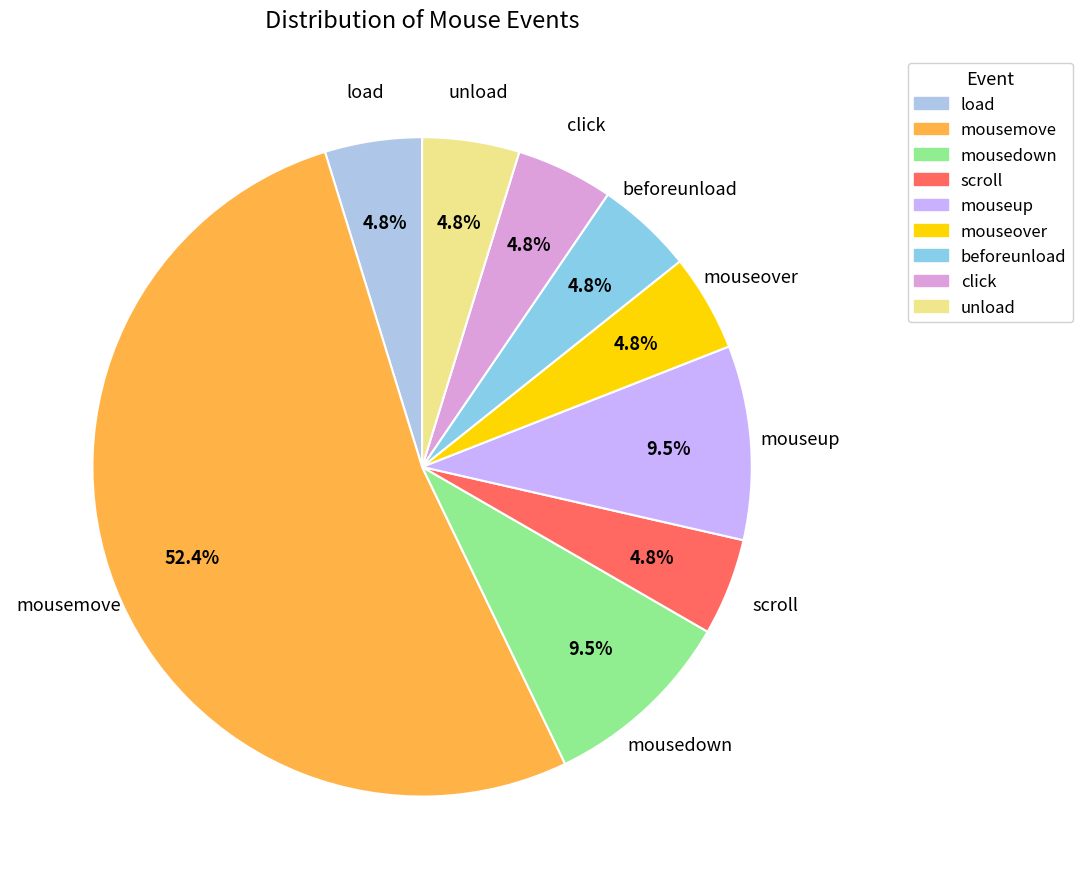

How many segments does this pie chart have?

9